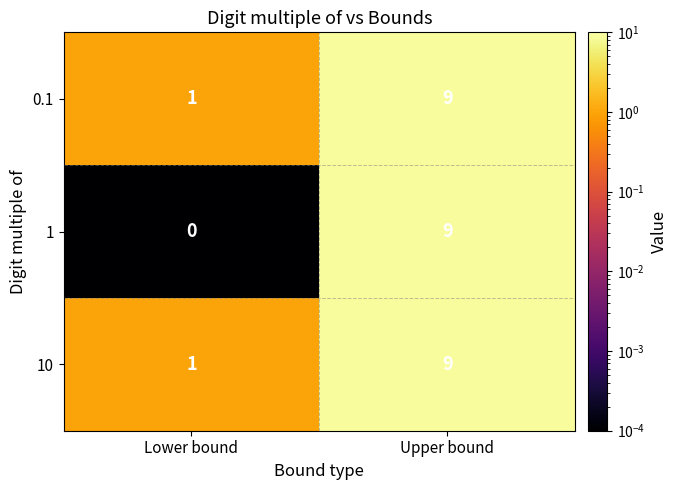

What is the sum of all 1 values?

9